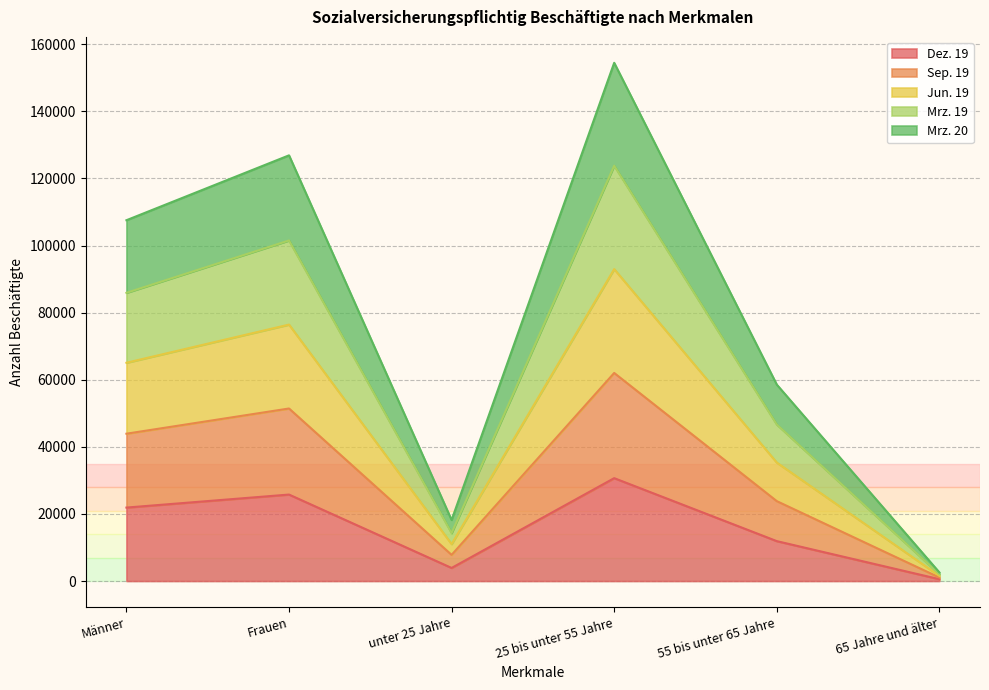

Where is the first local minimum for Dez. 19?

unter 25 Jahre